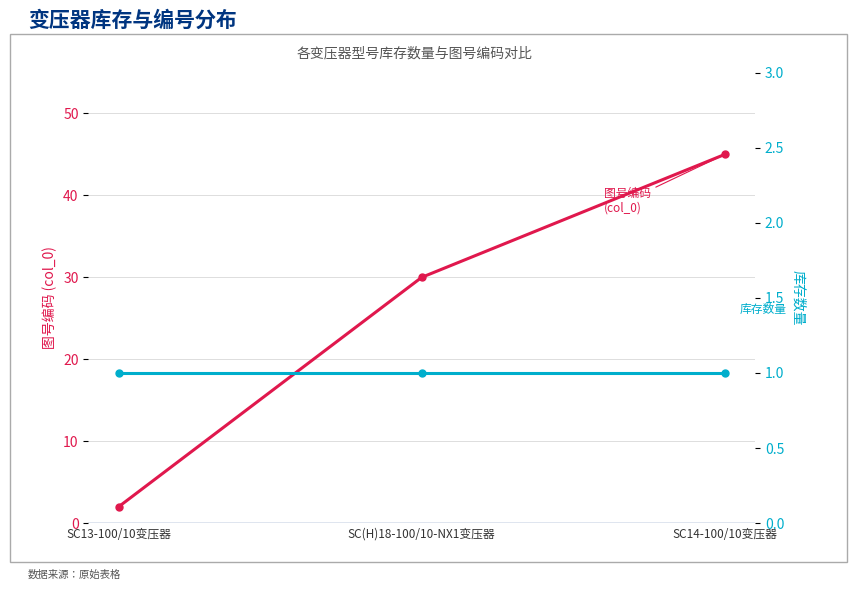

Rank the series at SC13-100/10变压器 from highest to lowest value.

图号编码 (col_0), 库存数量